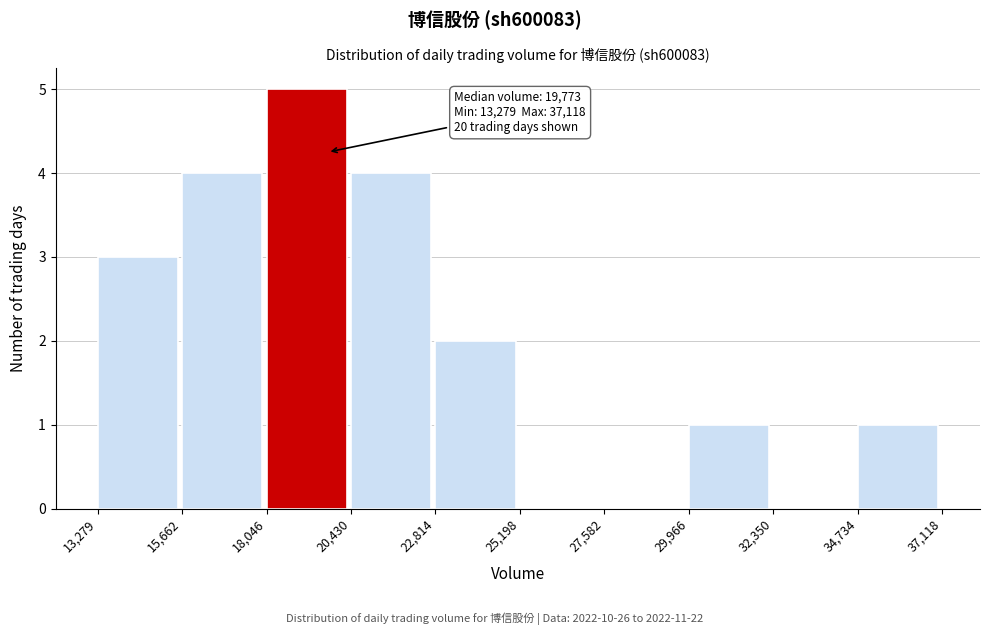

Over which range of the x-axis is the bar tallest?

18,046 to 20,430